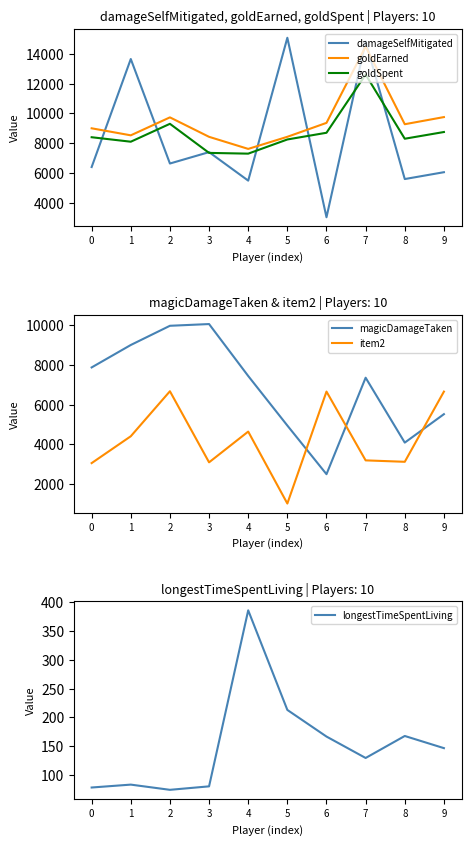

True or false: damageSelfMitigated and longestTimeSpentLiving cross at least once.

False